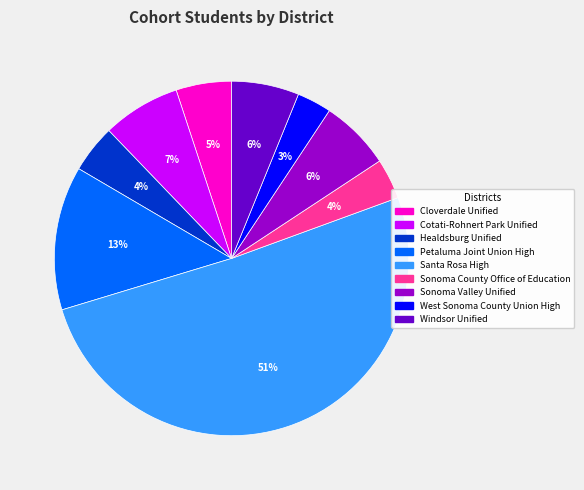

What is the largest slice in the pie chart?

Santa Rosa High